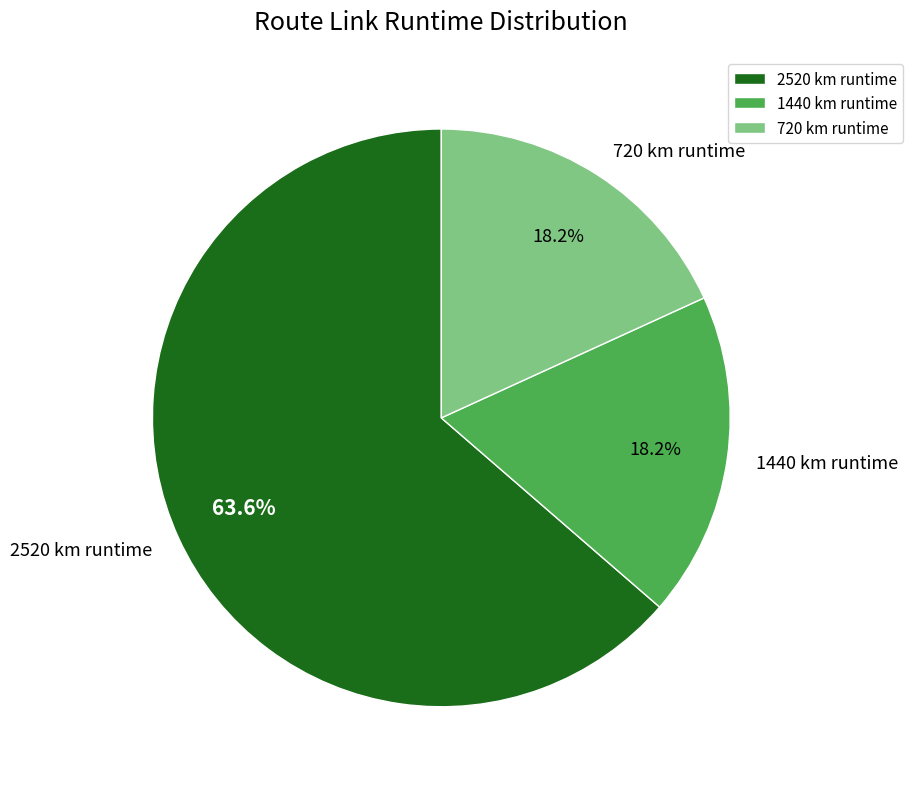

Between 2520 km runtime and 720 km runtime, which is larger?

2520 km runtime